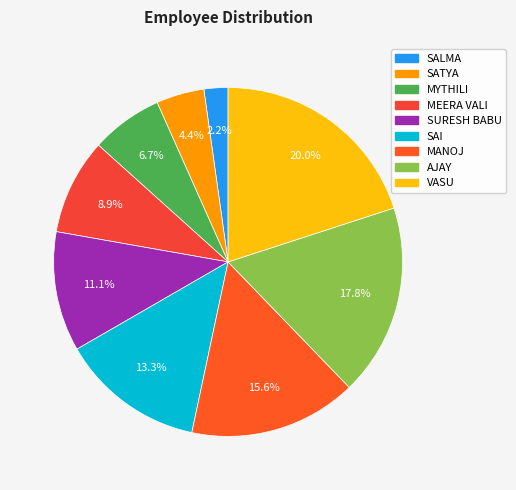

True or false: MEERA VALI accounts for 2% of the total.

False